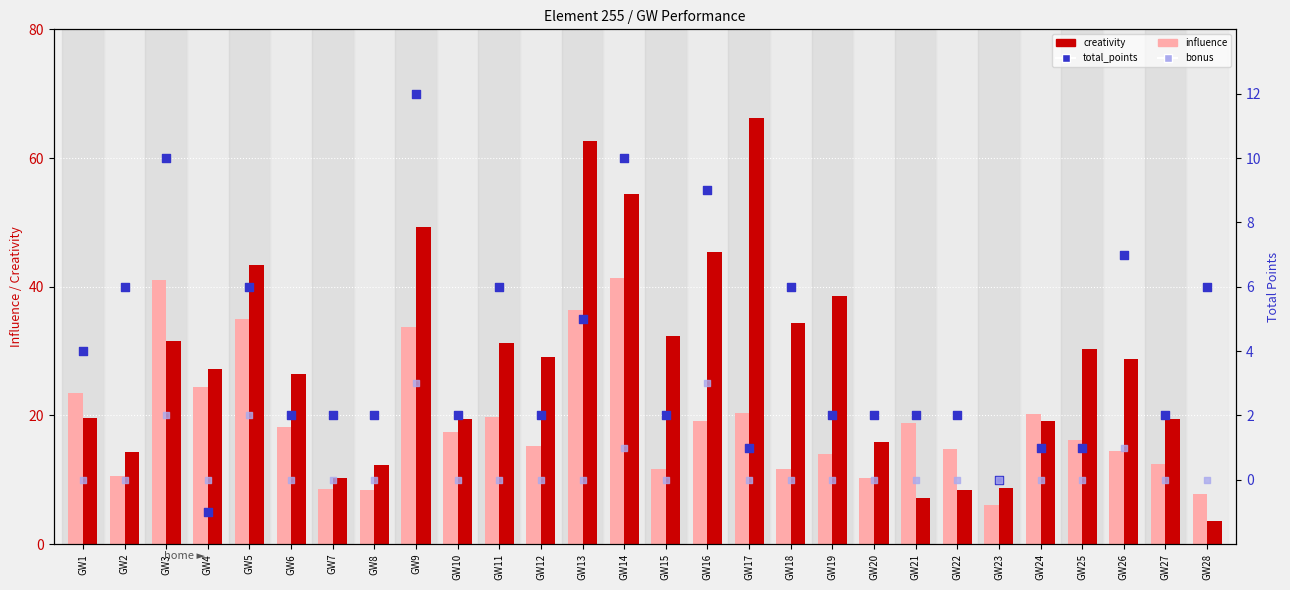

Is the value of influence at GW23 greater than the value of total_points at GW27?

Yes